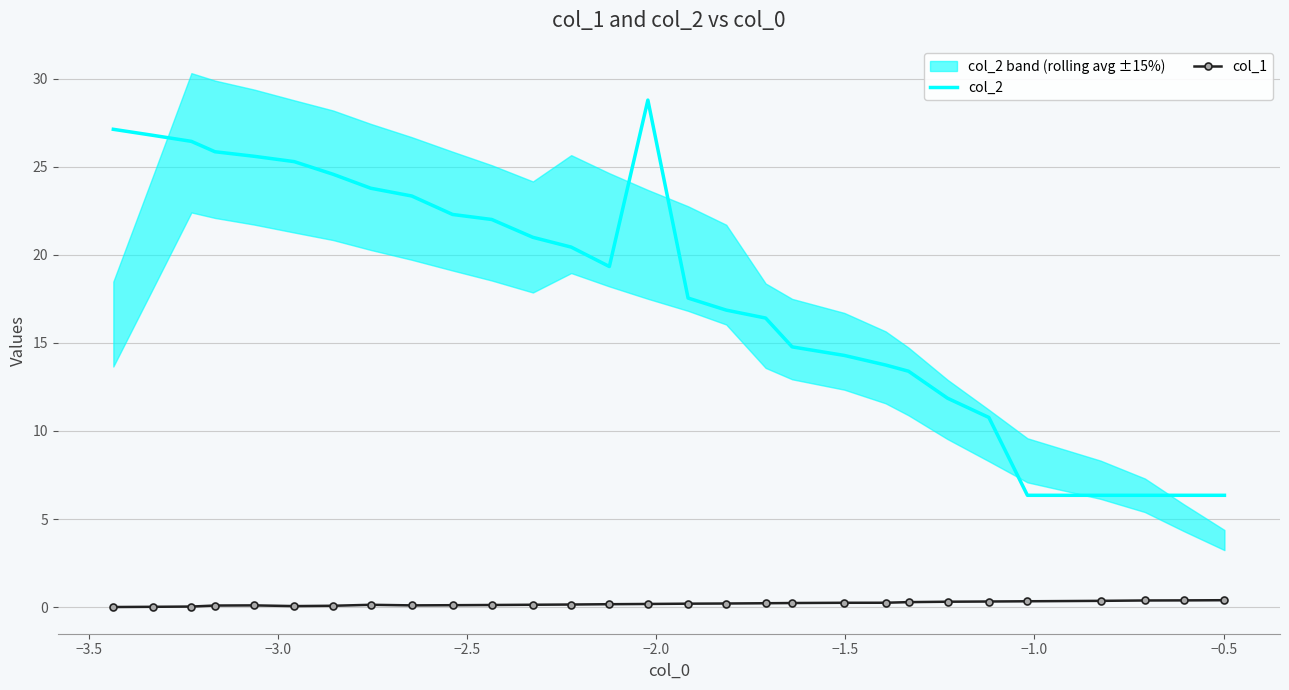

Which series has the largest range (max minus min)?

col_2